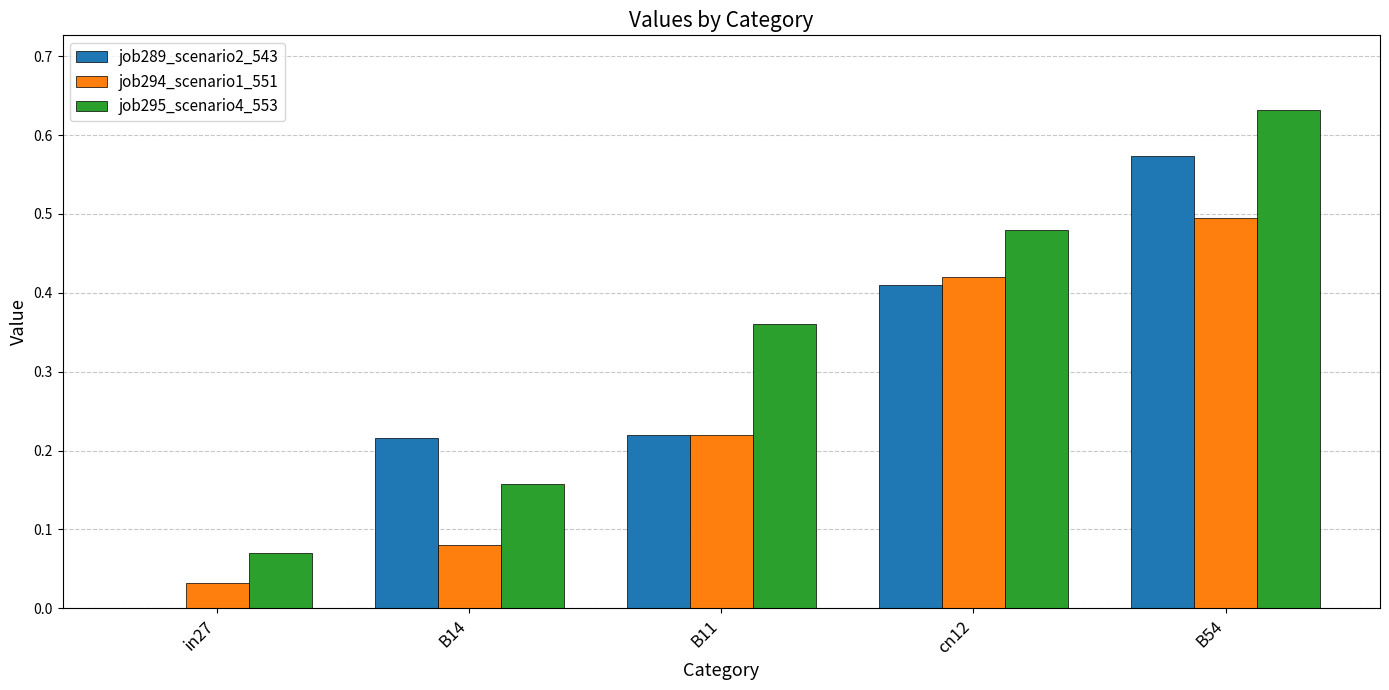

Are the bars grouped side by side (vs. stacked)?

Yes